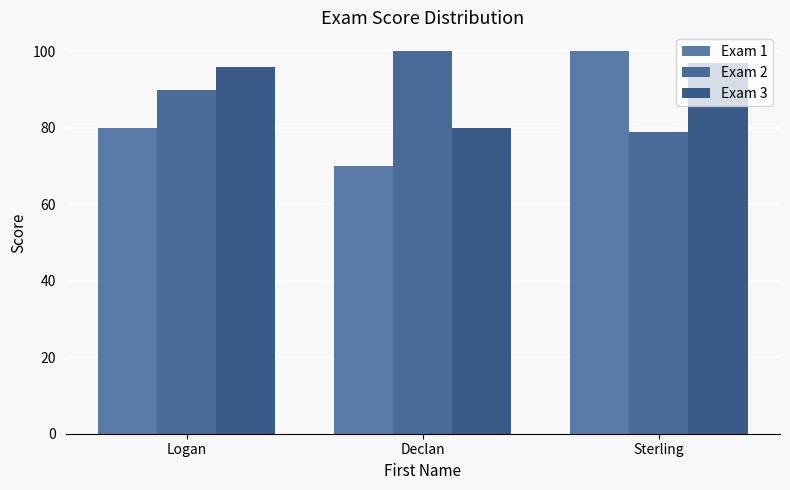

Which series changed the most between Logan and Sterling?

Exam 1